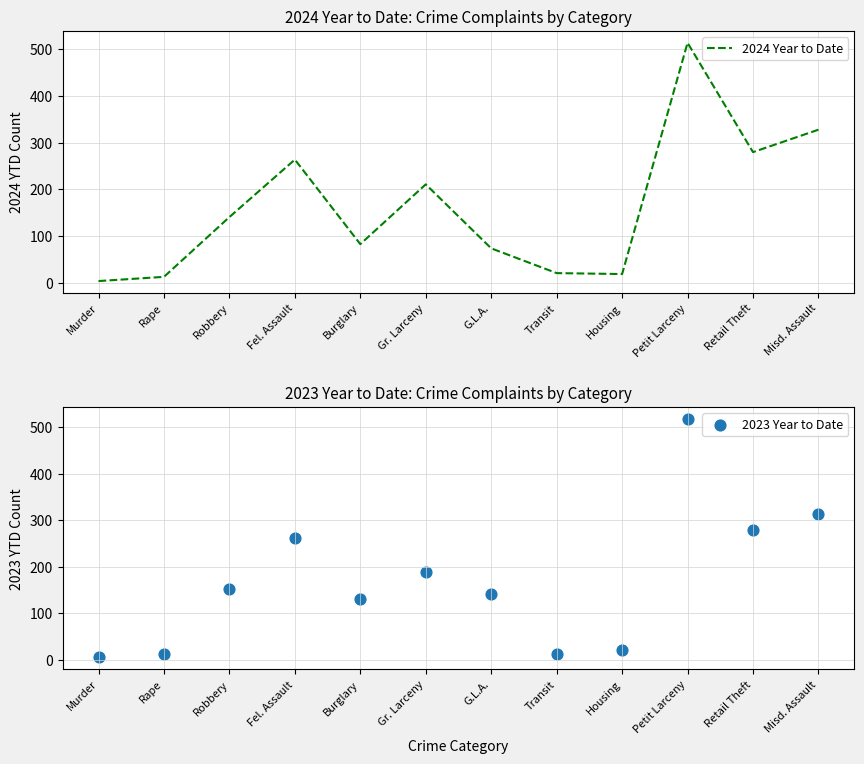

What are all the series names shown in the legend?

2024 Year to Date, 2023 Year to Date